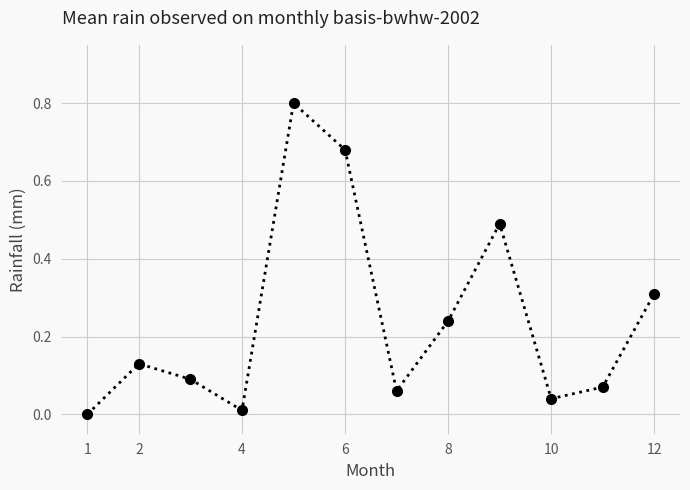

What is the maximum value shown in the chart?

0.8